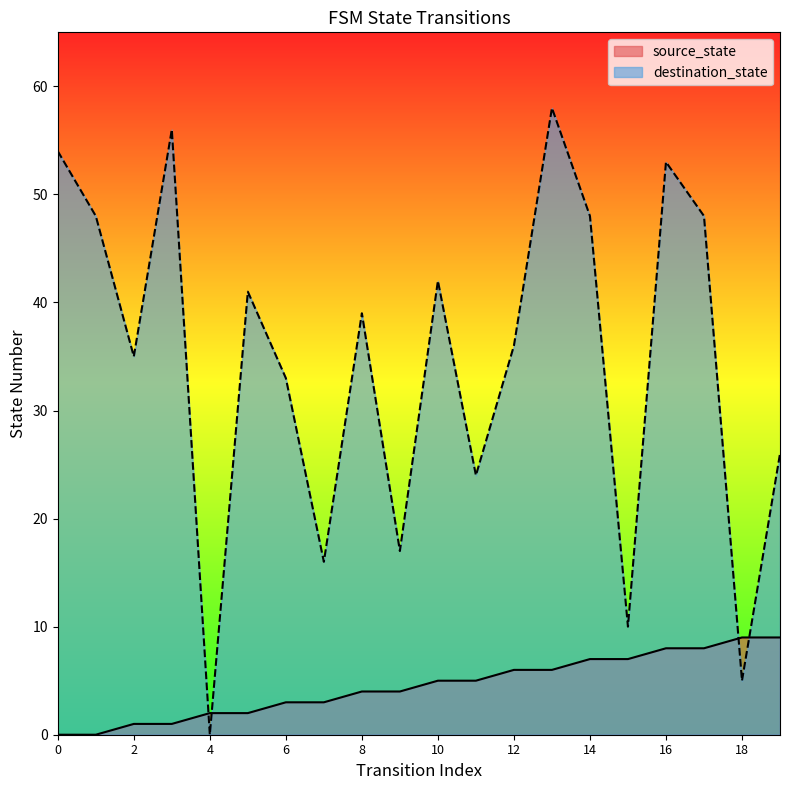

At which label is source_state closest to 4?

8